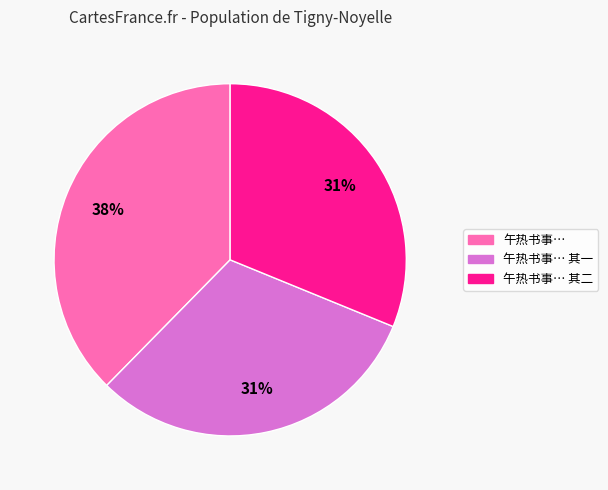

Is there any slice that represents more than half of the pie?

No